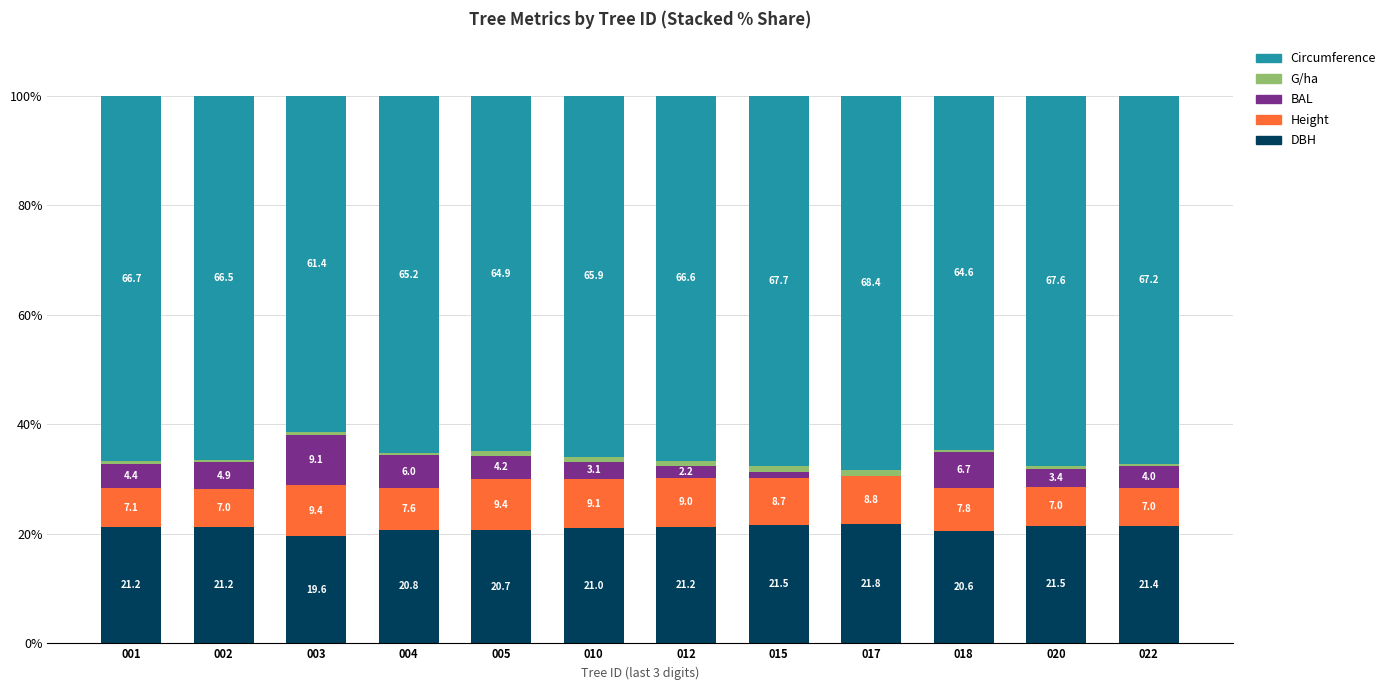

The DBH series shows 20.8 at 004. True or false?

True